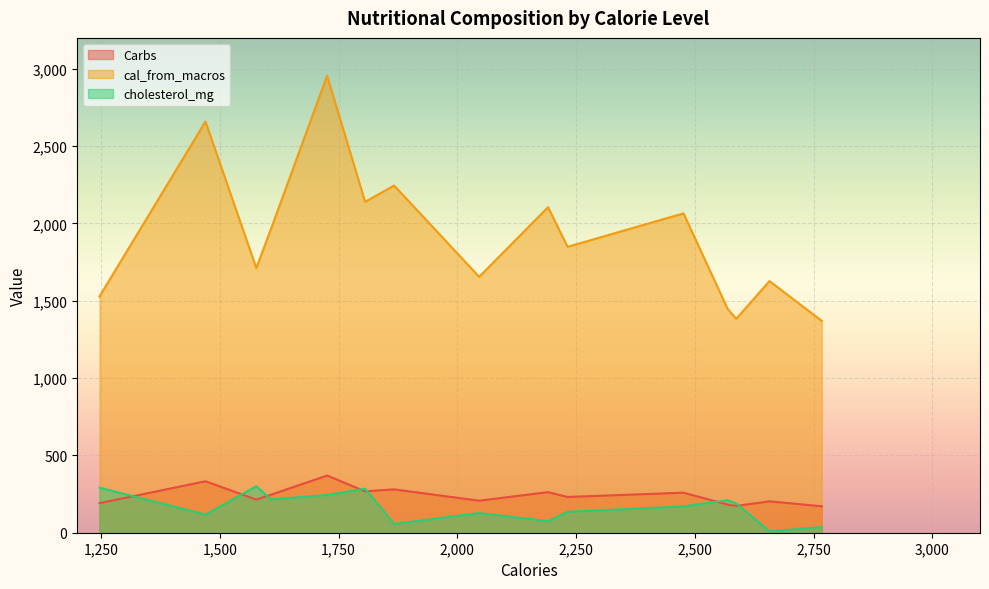

True or false: cal_from_macros and Carbs cross at least once.

False